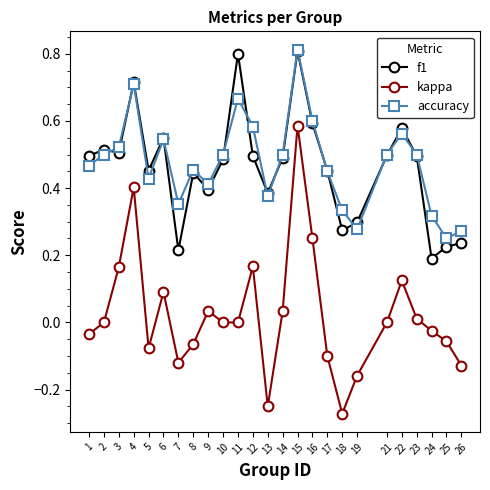

Is the value of accuracy at 3 greater than the value of f1 at 23?

Yes